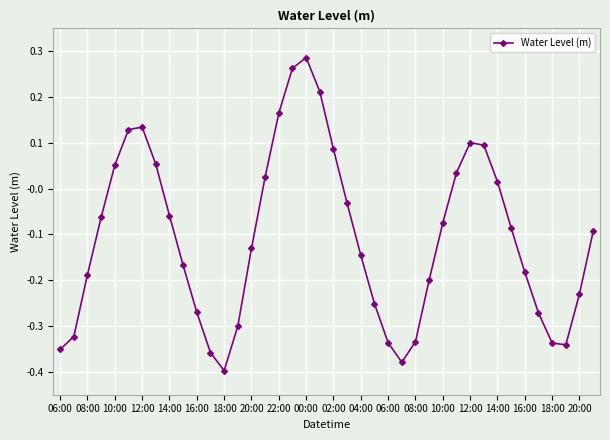

True or false: there are more than 2 points higher than both neighbors.

True